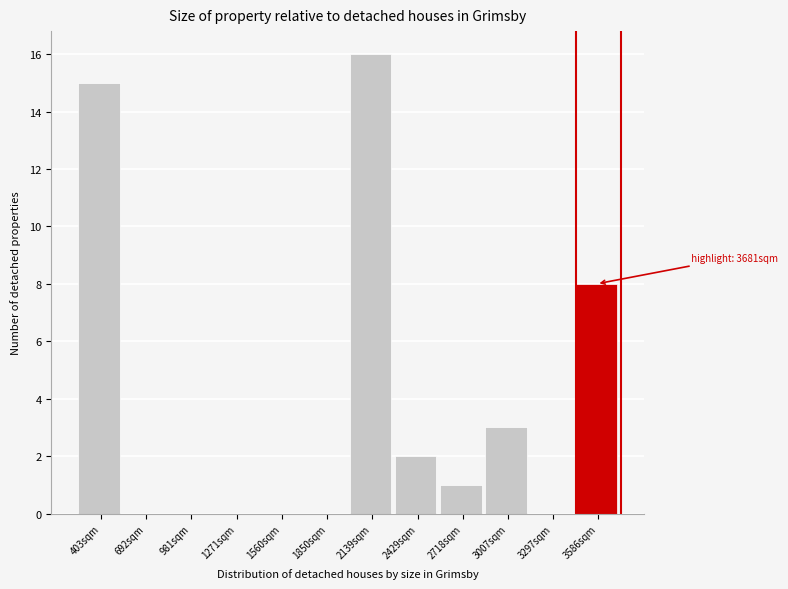

Which range on the x-axis has the tallest bar?

2000 to 2300